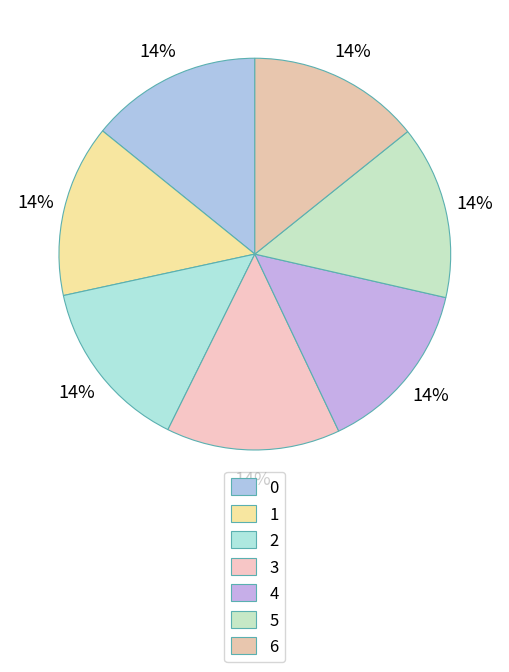

Combined, do 5 and 3 account for over 50%?

No